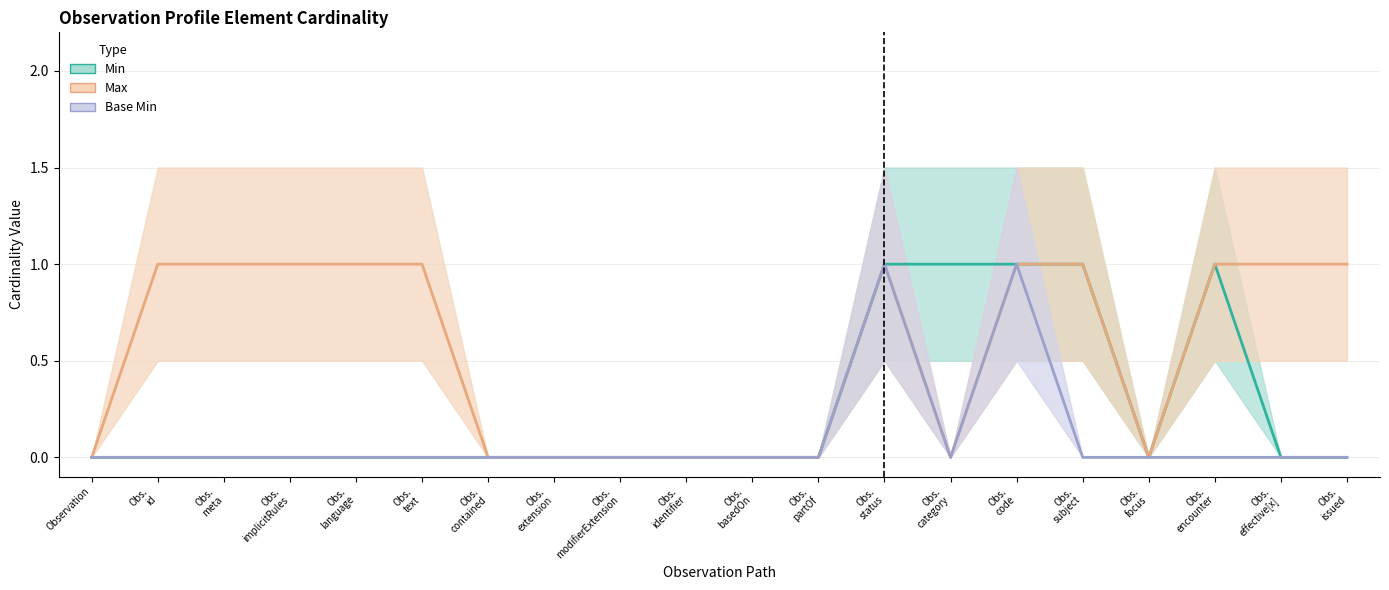

What is the total value across all series at Obs.
category?

1